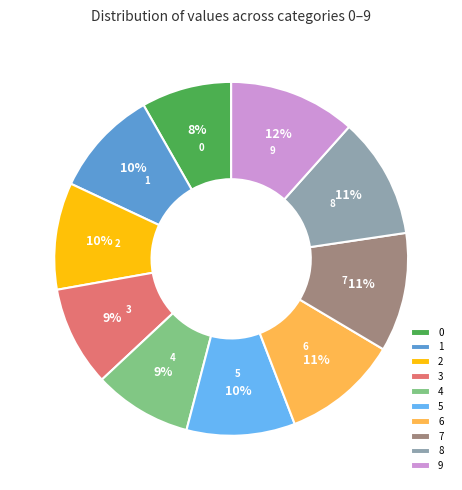

Count the number of slices in the pie.

10